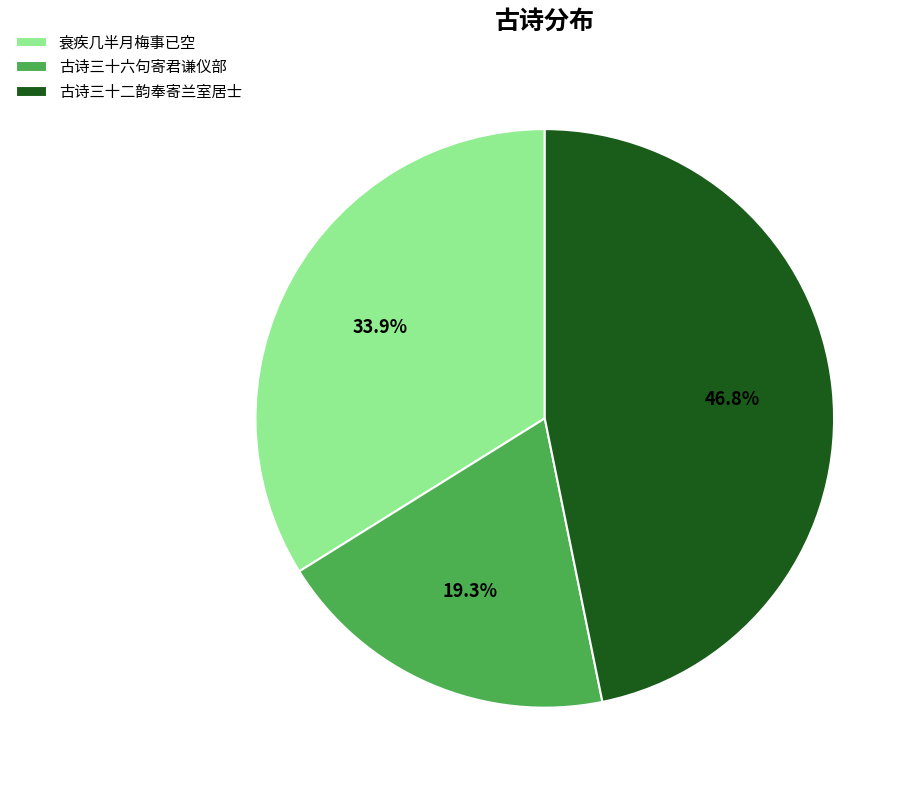

Combined, what portion of the pie is 古诗三十二韵奉寄兰室居士 and 古诗三十六句寄君谦仪部?

66.1%